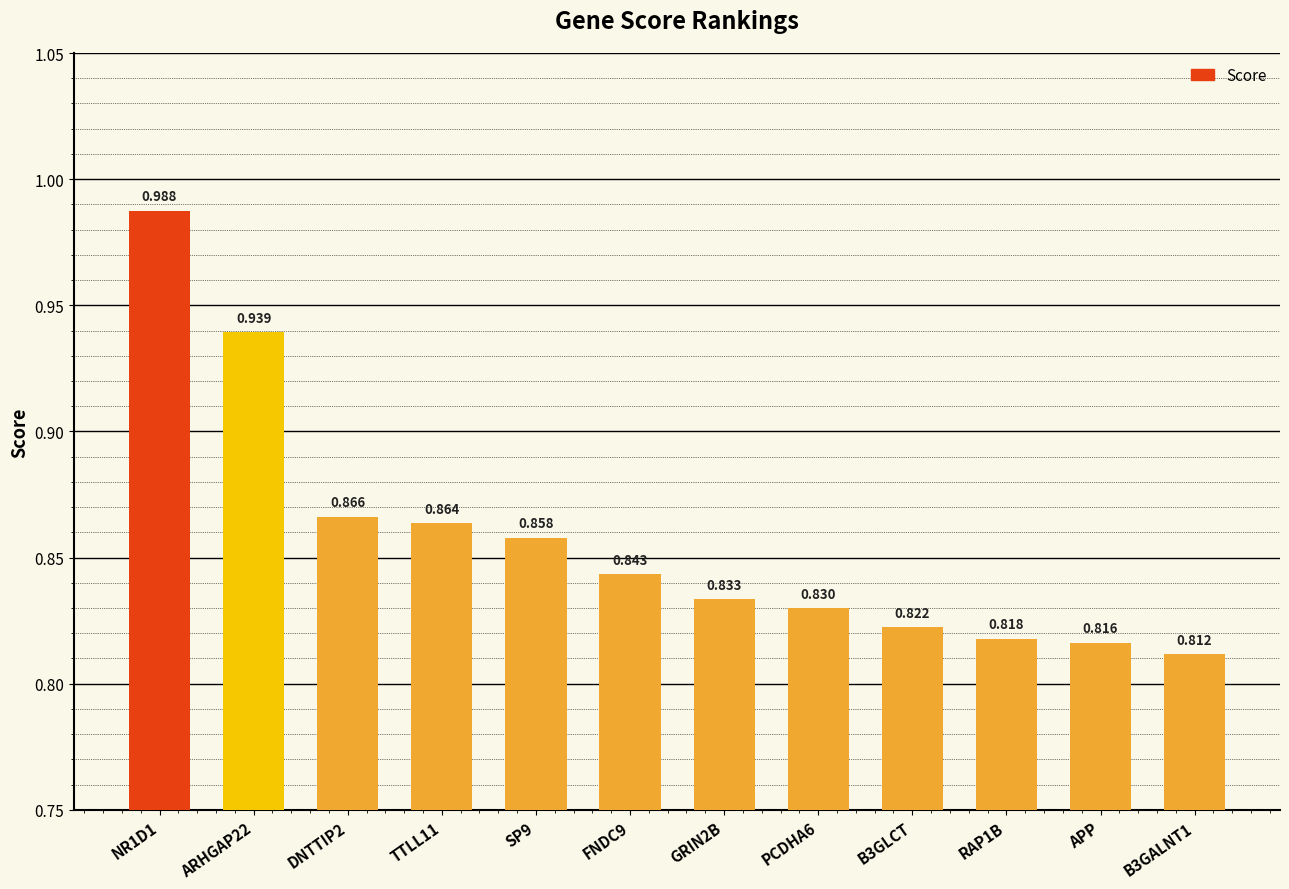

List the labels in order of value, smallest first.

B3GALNT1, APP, RAP1B, B3GLCT, PCDHA6, GRIN2B, FNDC9, SP9, TTLL11, DNTTIP2, ARHGAP22, NR1D1